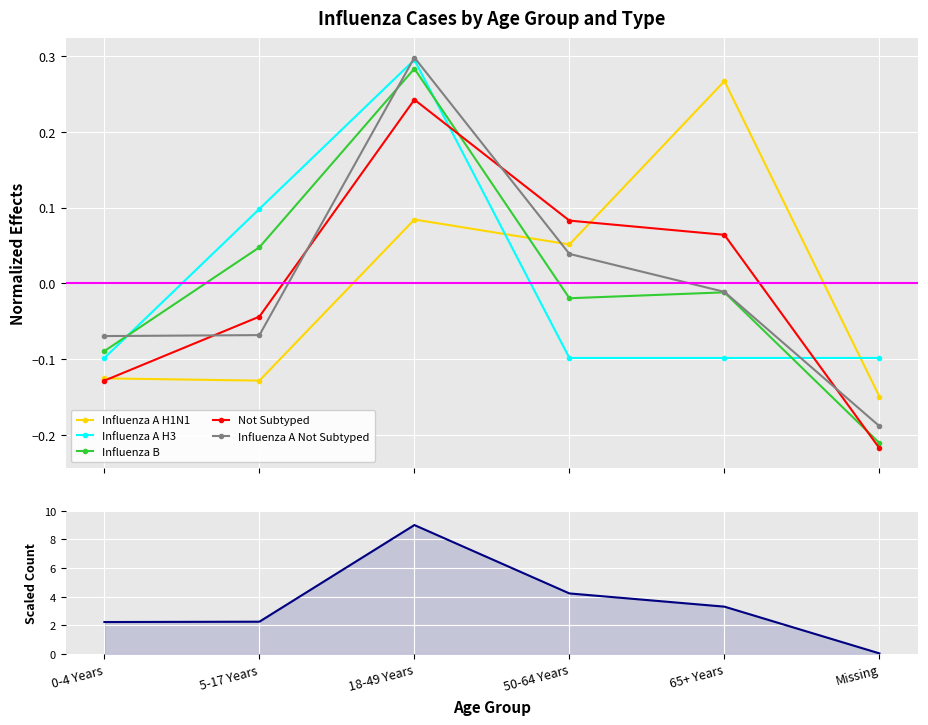

Is it true that Influenza A Not Subtyped equals 1.2 at 0-4 Years?

False